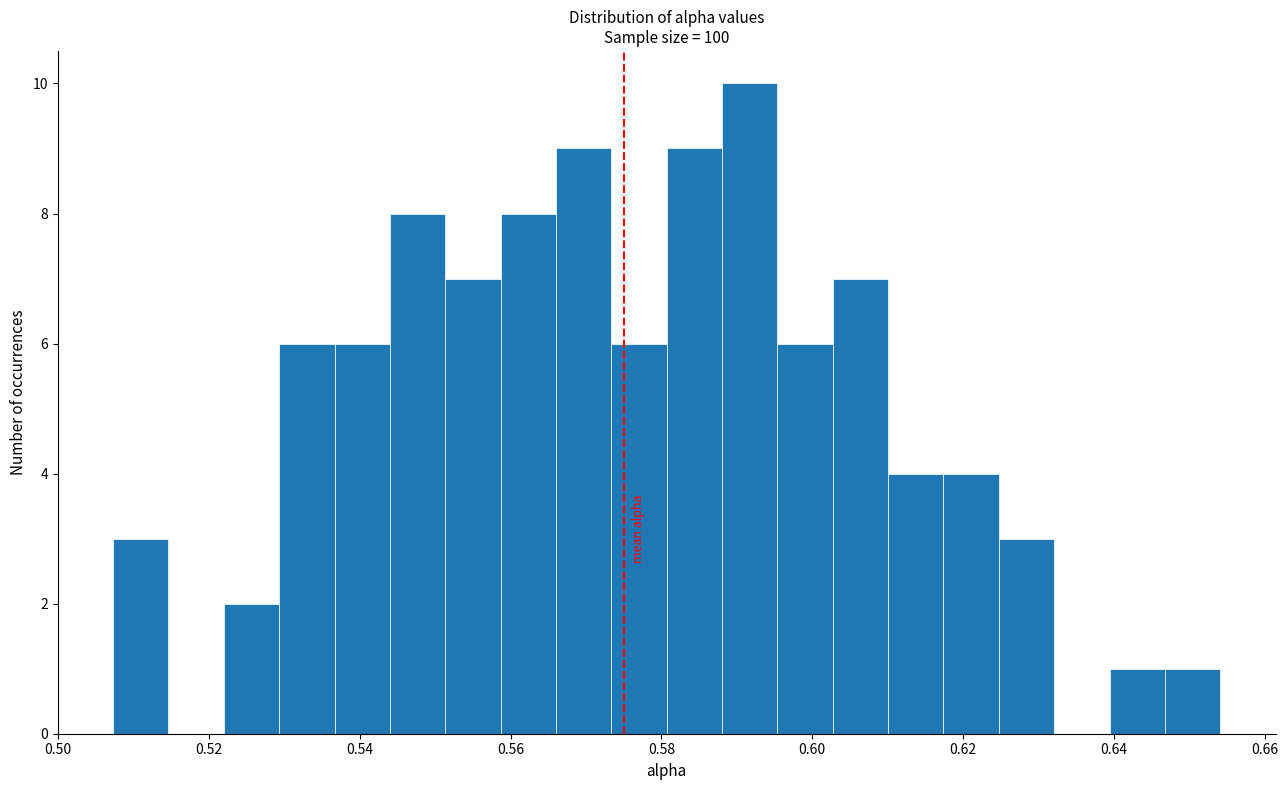

Around what value on the x-axis is the tallest bar? Give the approximate position of its centre, as read against the axis.

0.592